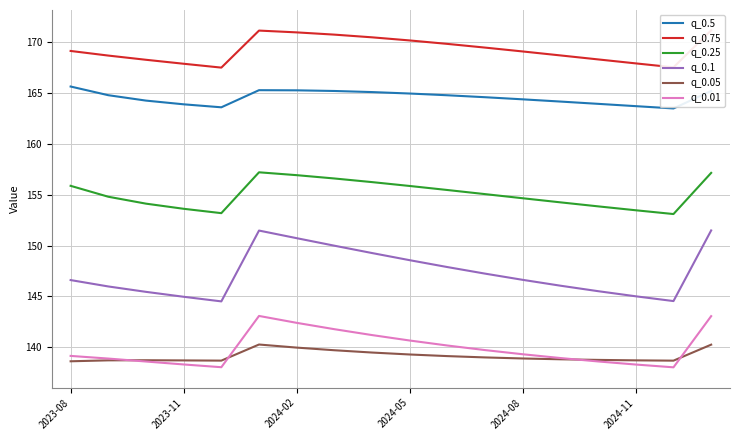

The q_0.05 series shows 186.7 at 2023-08. True or false?

False